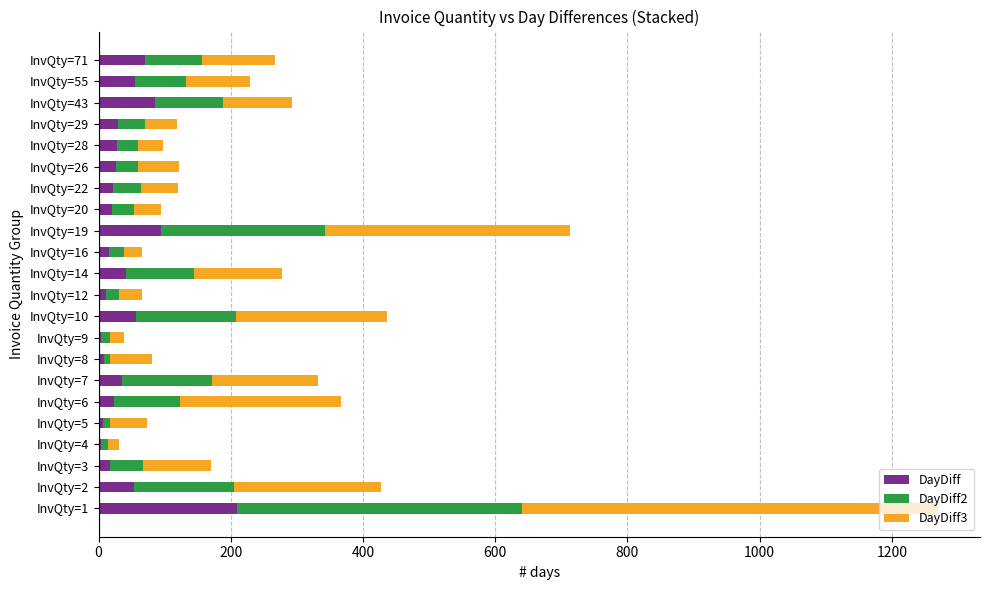

Which category has the highest value in the DayDiff series?

InvQty=1